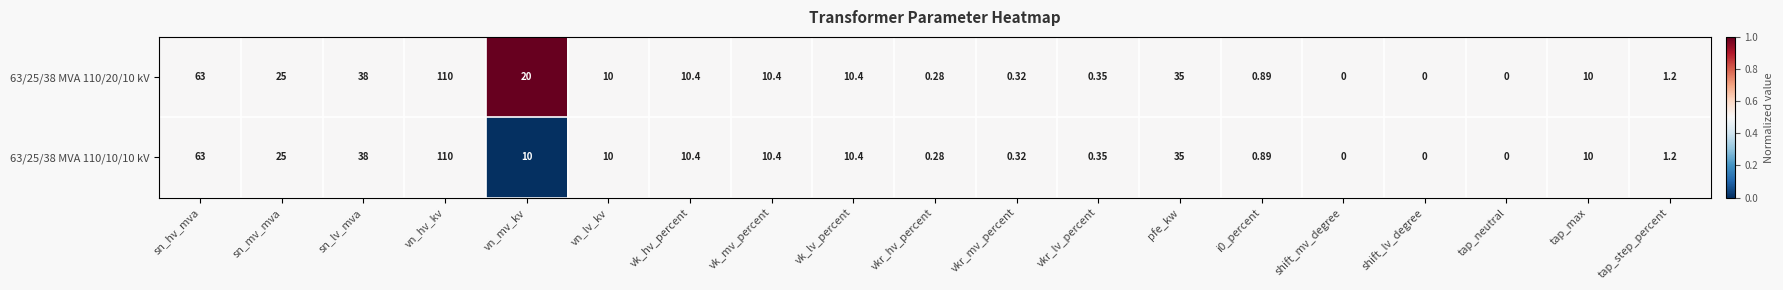

Which series has the largest total across all categories?

63/25/38 MVA 110/20/10 kV